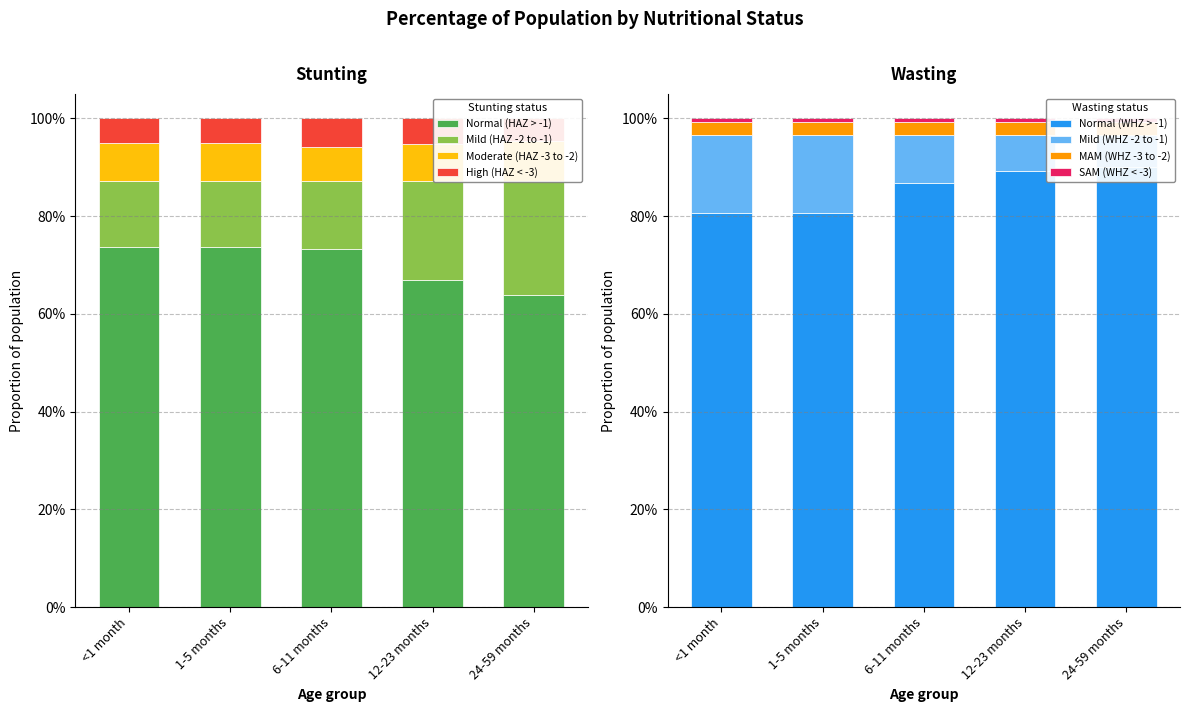

The value of Mild (HAZ -2 to -1) at 6-11 months is 0.1. True or false?

True